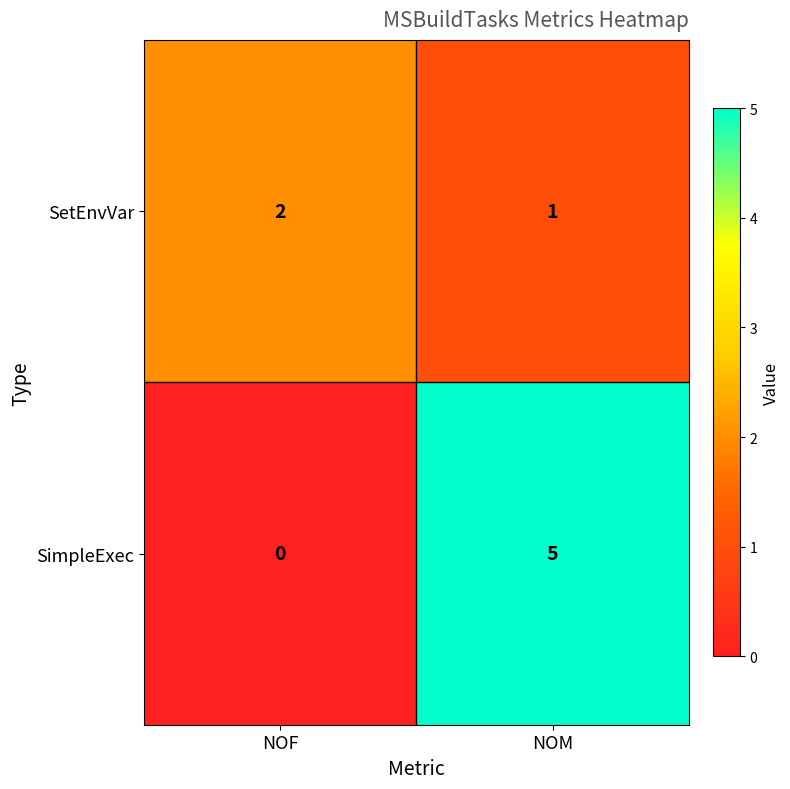

What is the approximate value of SimpleExec at NOM?

5